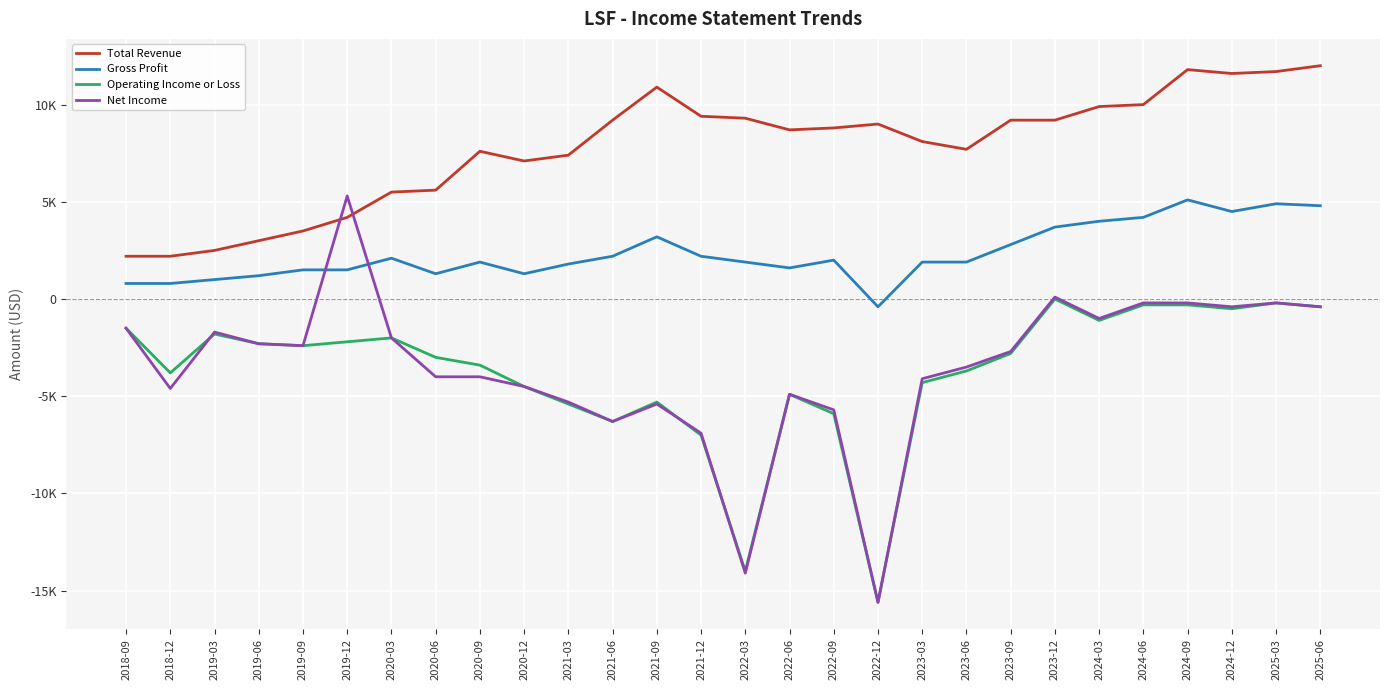

List the series in order of their peak value, lowest first.

Operating Income or Loss, Gross Profit, Net Income, Total Revenue